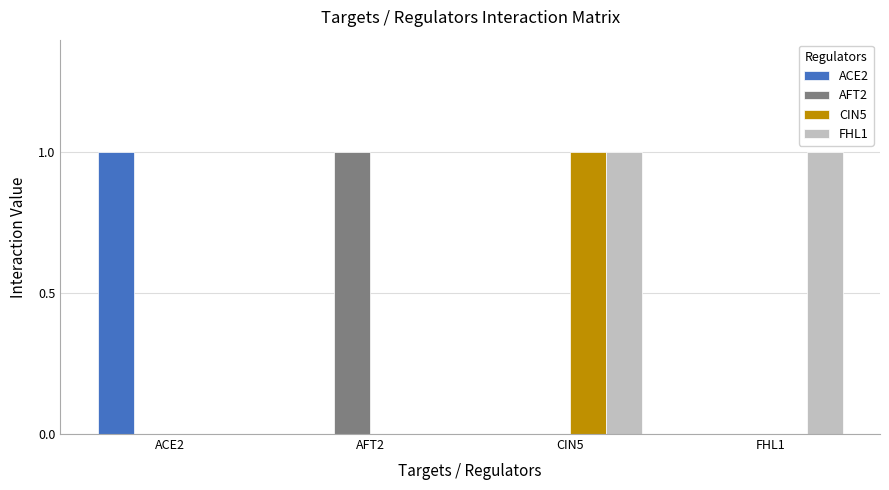

At which category is the sum across all series the highest?

CIN5